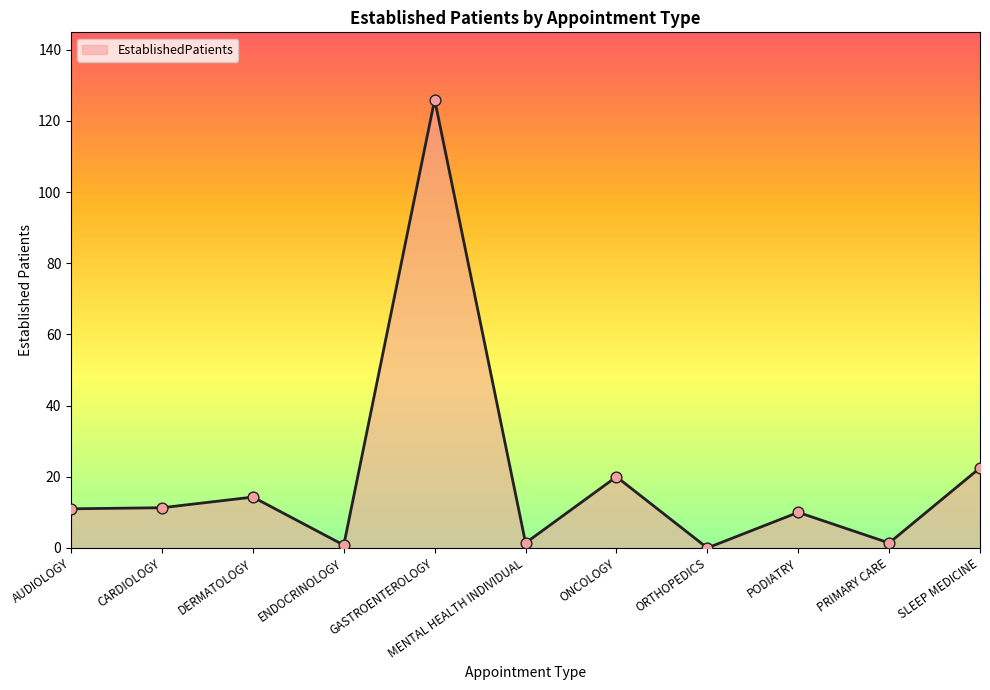

What is the ratio of the value at CARDIOLOGY to the value at PODIATRY?

1.1